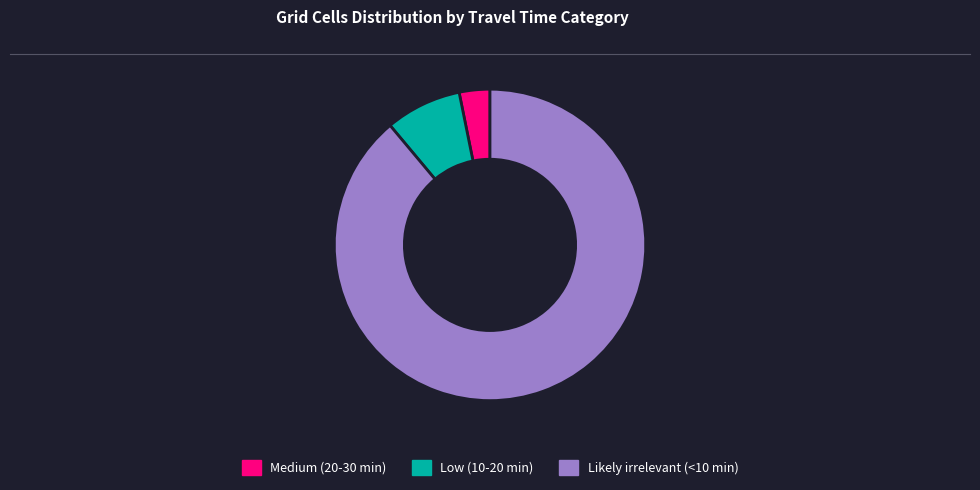

Is there a majority slice in this chart?

Yes